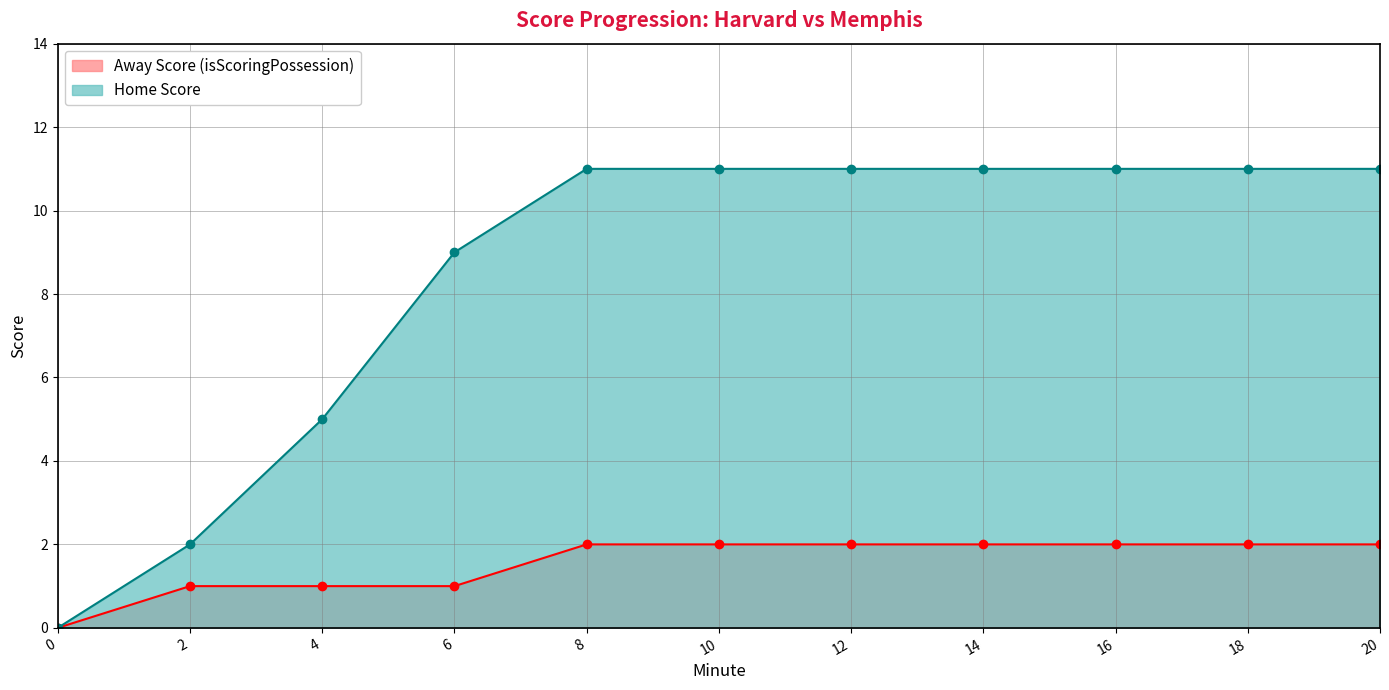

How many values in the Away Score (isScoringPossession) series are below 2?

4